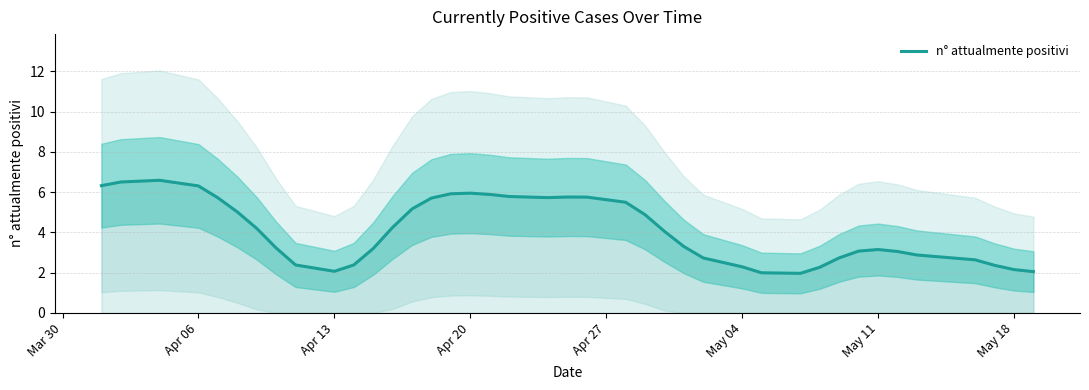

How many points are higher than both their immediate neighbors (excluding endpoints)?

4